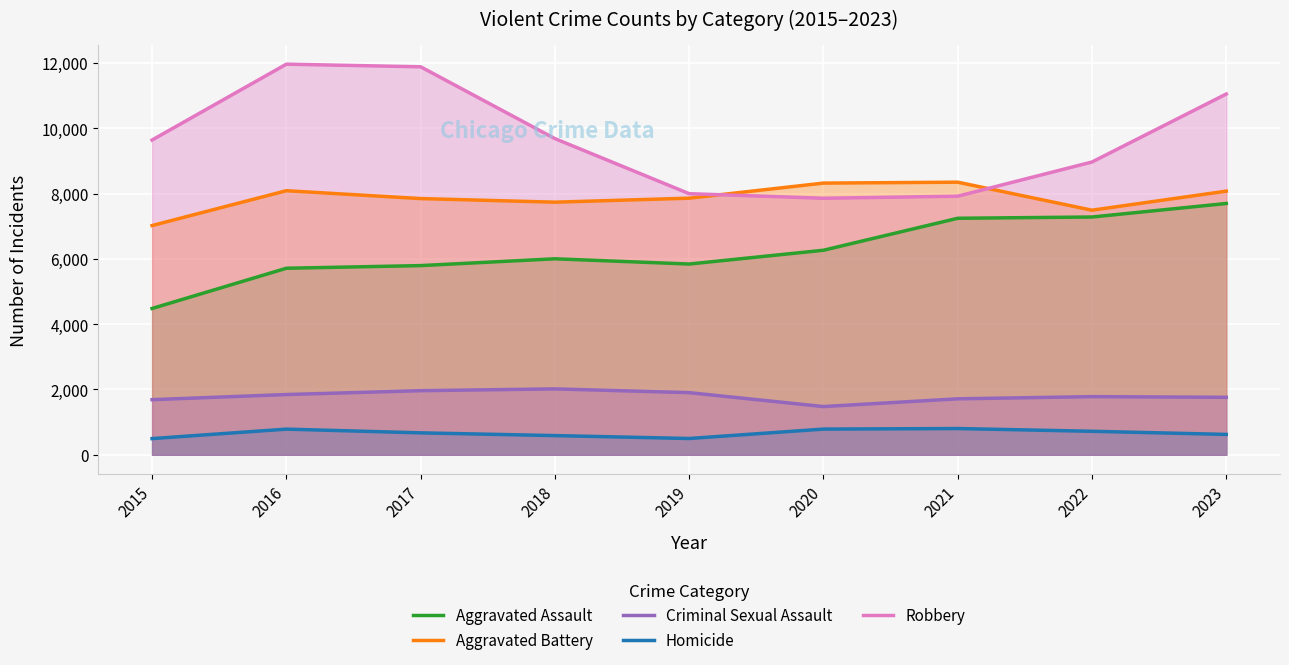

At which label is Robbery closest to 9907?

2018